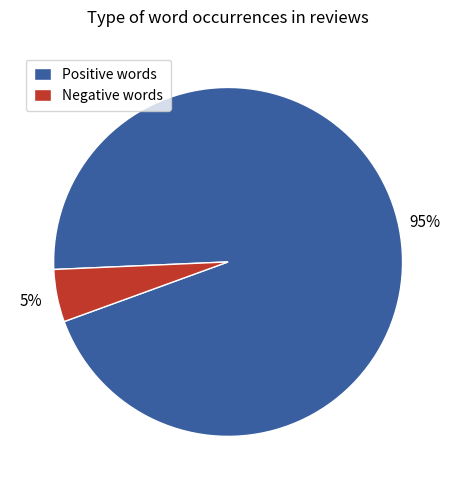

To the nearest percent, what is the difference between the Negative words and Positive words slice percentages?

90%